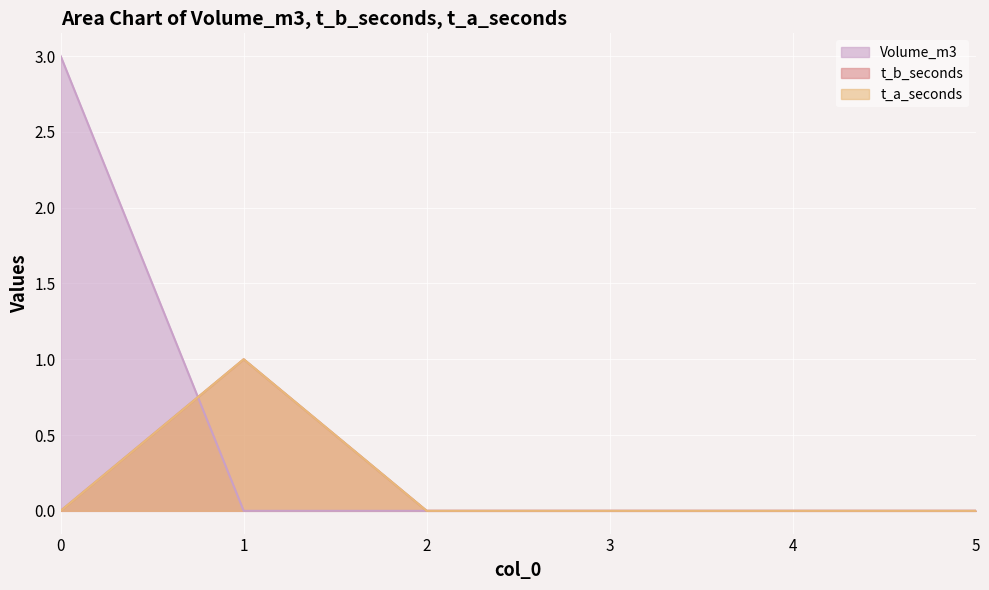

True or false: Volume_m3 has more than 0 interior local peaks.

False